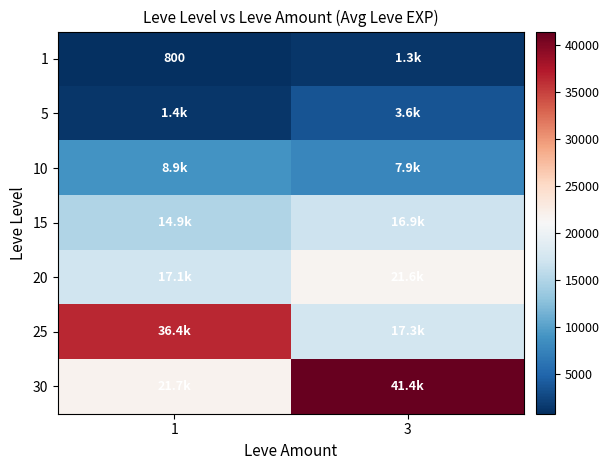

True or false: 1 has a value of 1190 at 1.

False